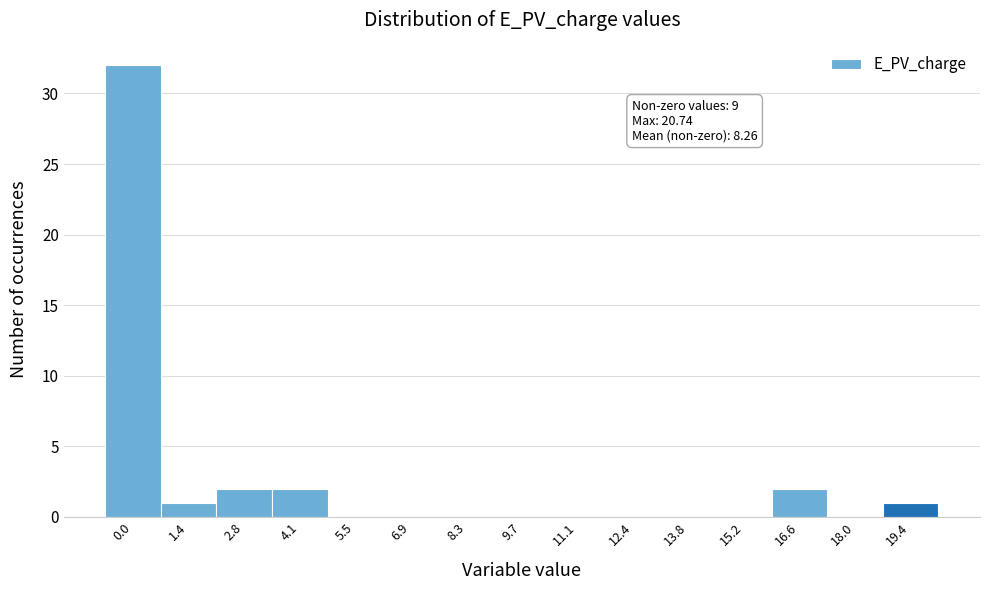

Reading right to left, transcribe all the data shown in this chart.

19.4=1	18.0=0	16.6=2	15.2=0	13.8=0	12.4=0	11.1=0	9.7=0	8.3=0	6.9=0	5.5=0	4.1=2	2.8=2	1.4=1	0.0=32